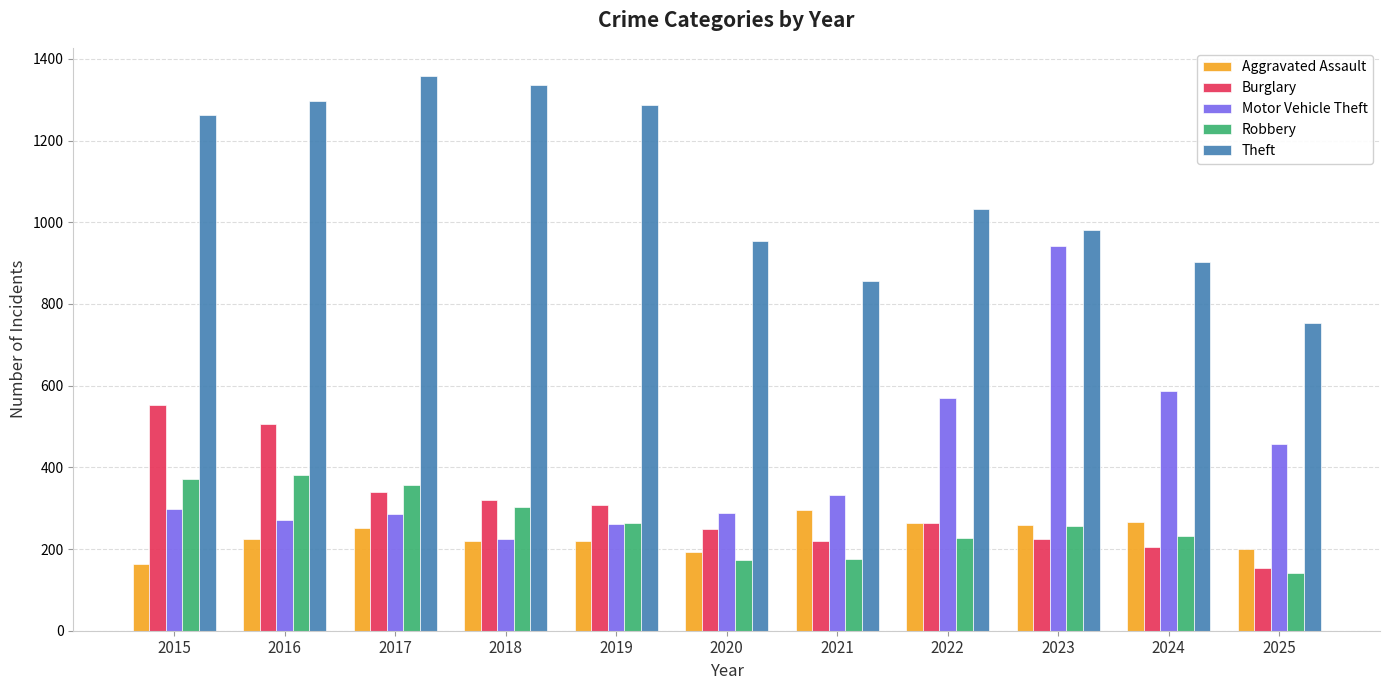

What is the approximate value of Robbery at 2015?

372